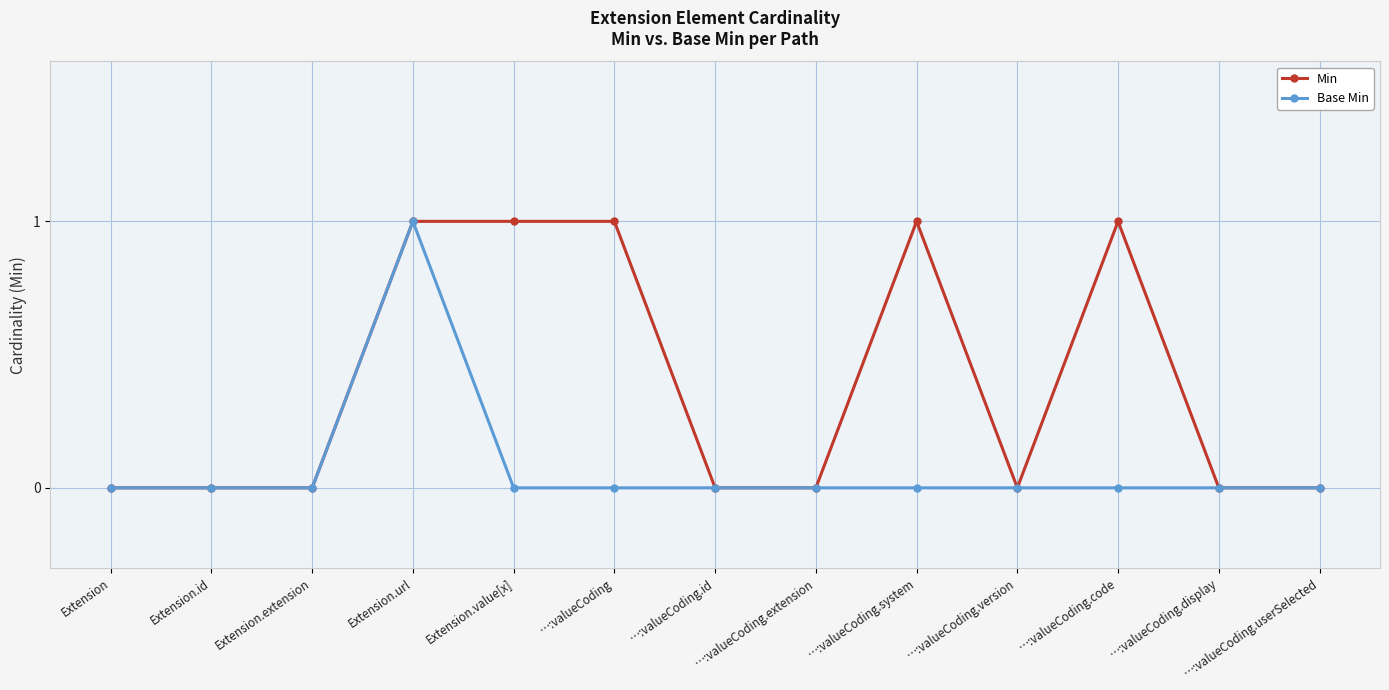

At which category is the sum across all series the highest?

Extension.url